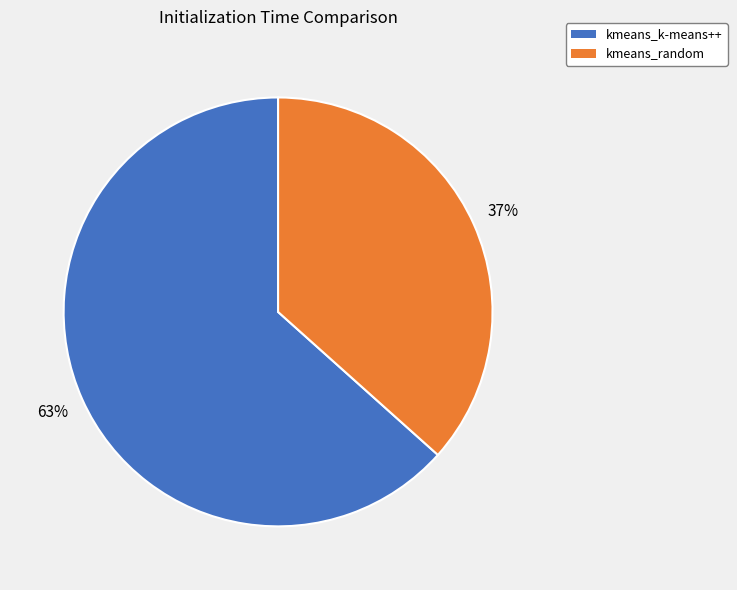

To the nearest percent, what is the average slice percentage?

50%